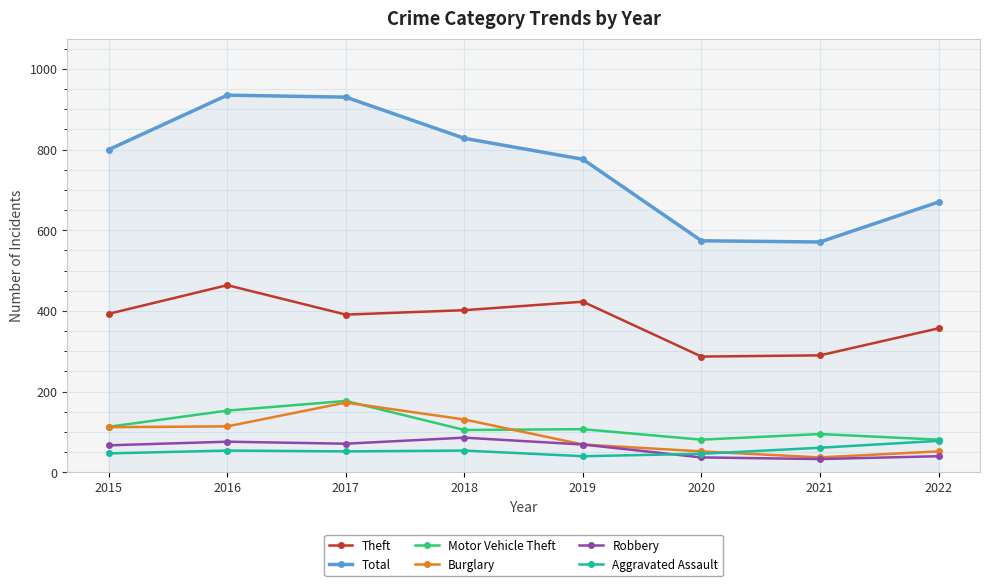

Read the Motor Vehicle Theft value at 2022, to the nearest 10.

80